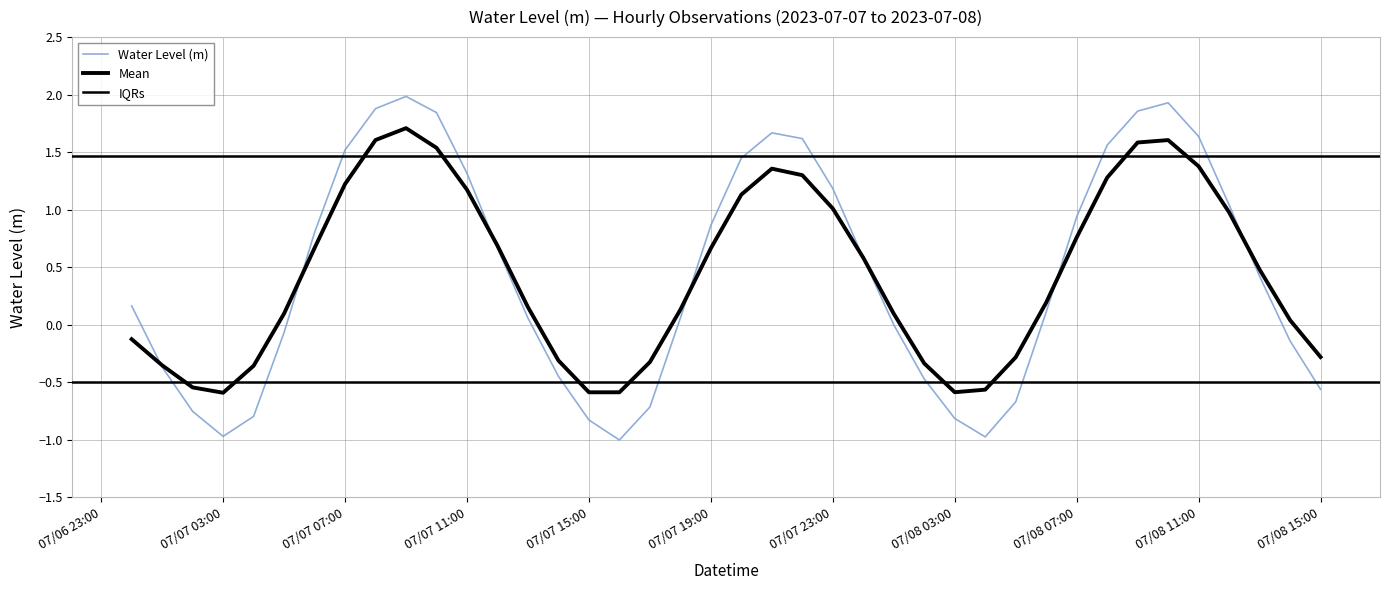

Count the number of categories in the chart.

40